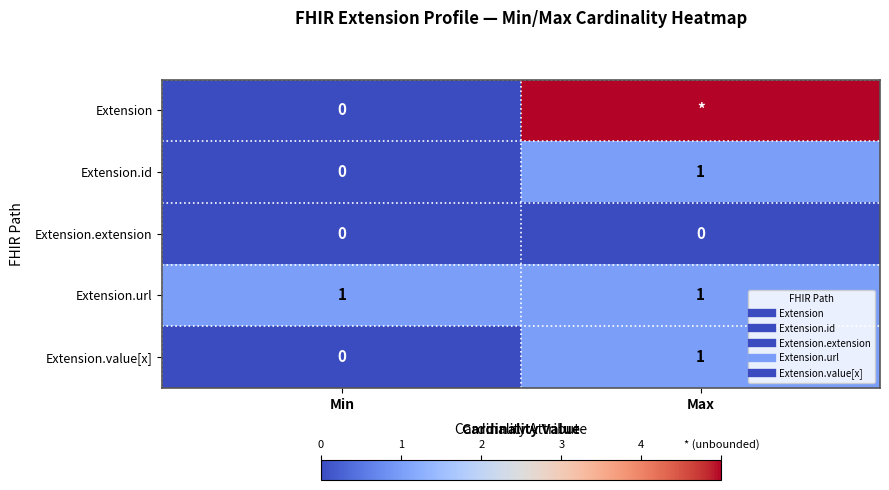

The Extension.id series shows 0 at Min. True or false?

True